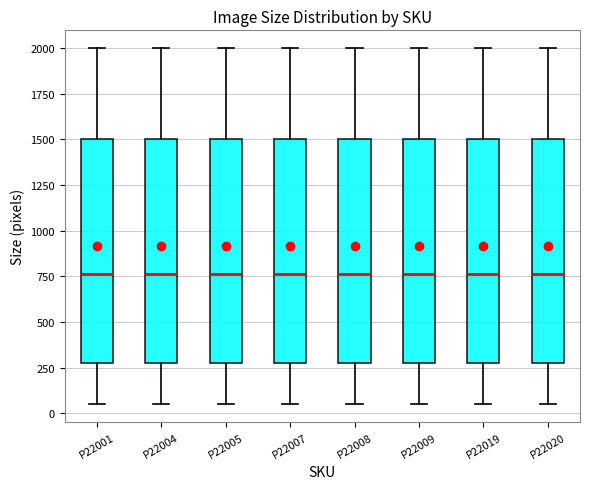

Reading left to right, transcribe this box plot: for each box, give where its median line is, the range the box spans, and where its two whiskers end, as read against the y-axis. The values are not printed on the chart, so give them approximately, as read against the axis.

P22001: median 750, box 300 to 1500, whiskers 50 to 2000
P22004: median 750, box 300 to 1500, whiskers 50 to 2000
P22005: median 750, box 300 to 1500, whiskers 50 to 2000
P22007: median 750, box 300 to 1500, whiskers 50 to 2000
P22008: median 750, box 300 to 1500, whiskers 50 to 2000
P22009: median 750, box 300 to 1500, whiskers 50 to 2000
P22019: median 750, box 300 to 1500, whiskers 50 to 2000
P22020: median 750, box 300 to 1500, whiskers 50 to 2000